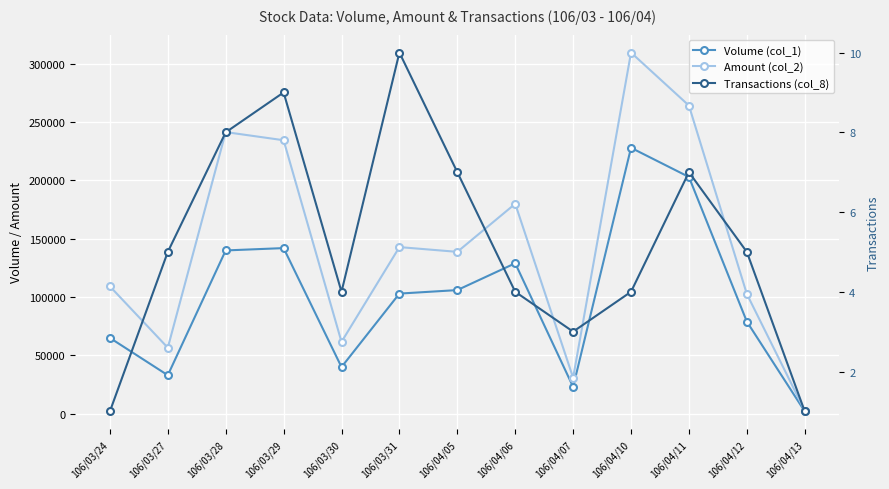

Reading right to left, what are all the values shown in this chart?

Volume (col_1): 106/04/13=2000	106/04/12=79000	106/04/11=203000	106/04/10=228000	106/04/07=23000	106/04/06=129000	106/04/05=106000	106/03/31=103000	106/03/30=40000	106/03/29=142000	106/03/28=140000	106/03/27=33000	106/03/24=65000
Amount (col_2): 106/04/13=2680	106/04/12=102680	106/04/11=264220	106/04/10=309640	106/04/07=30830	106/04/06=179990	106/04/05=138780	106/03/31=142860	106/03/30=61600	106/03/29=234480	106/03/28=241470	106/03/27=56590	106/03/24=109200
Transactions (col_8): 106/04/13=1	106/04/12=5	106/04/11=7	106/04/10=4	106/04/07=3	106/04/06=4	106/04/05=7	106/03/31=10	106/03/30=4	106/03/29=9	106/03/28=8	106/03/27=5	106/03/24=1